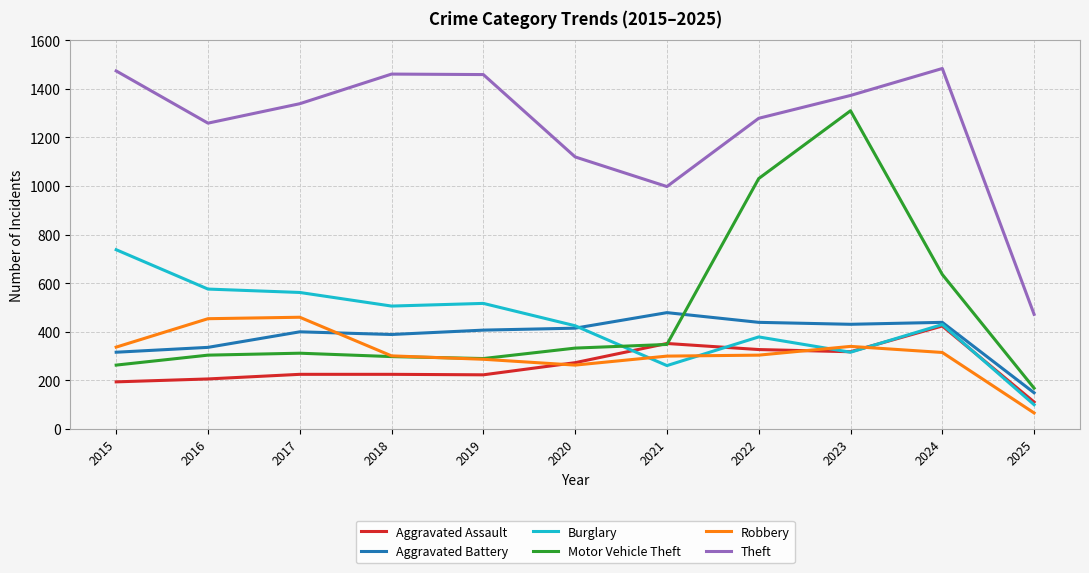

What is the smallest value displayed?

66